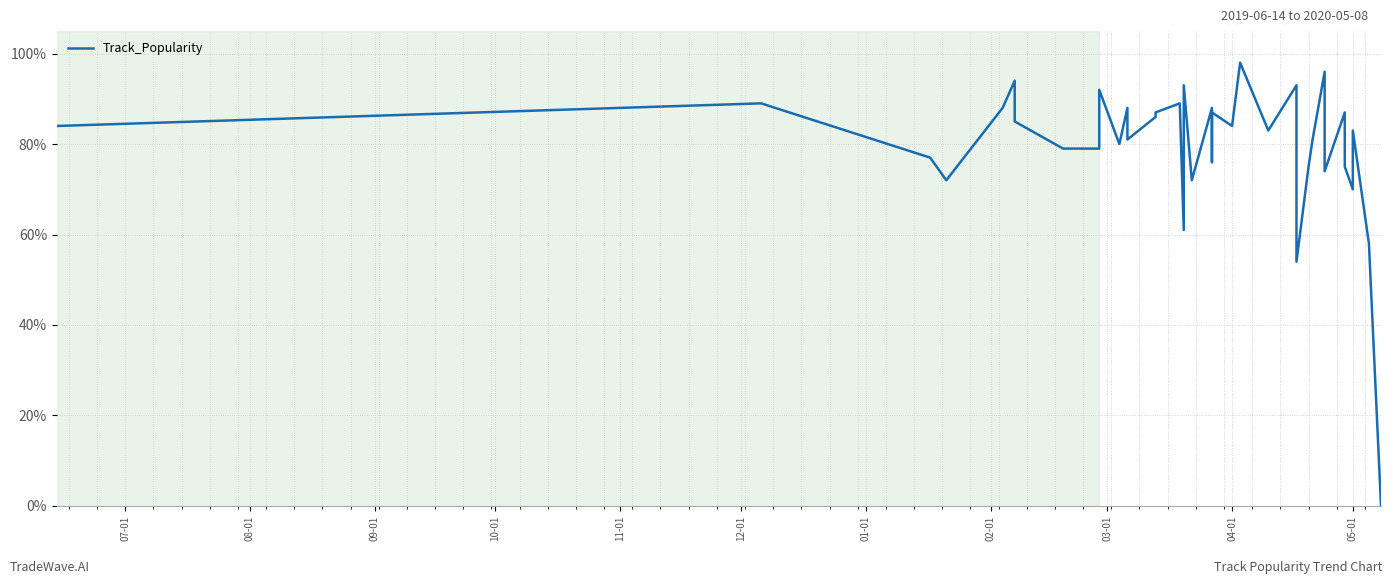

Is this an area chart (filled region under the line)?

No